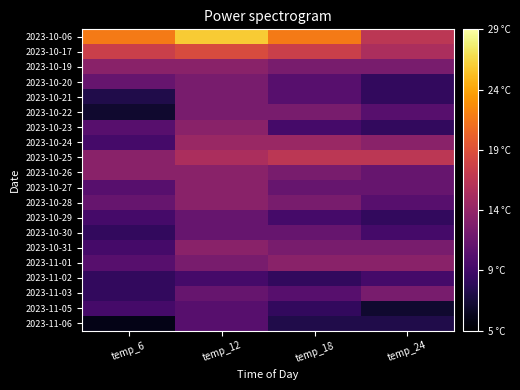

At which category does the chart reach its peak across all series?

temp_12